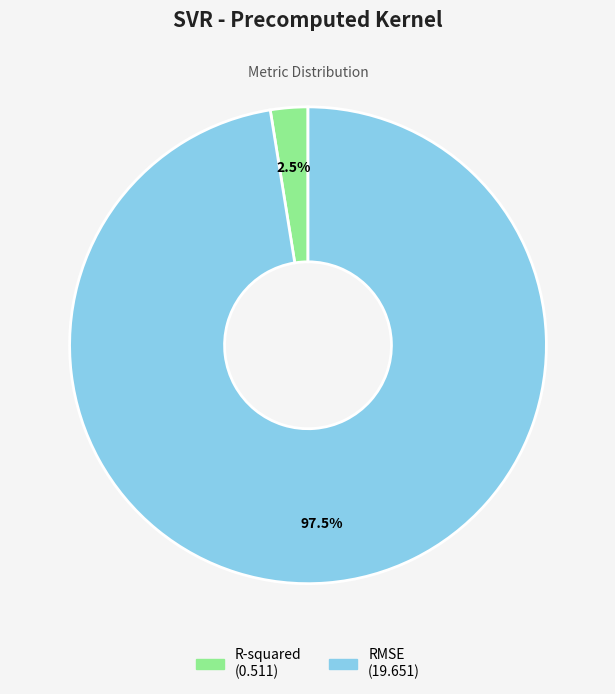

Combined, do RMSE and R-squared account for over 50%?

Yes